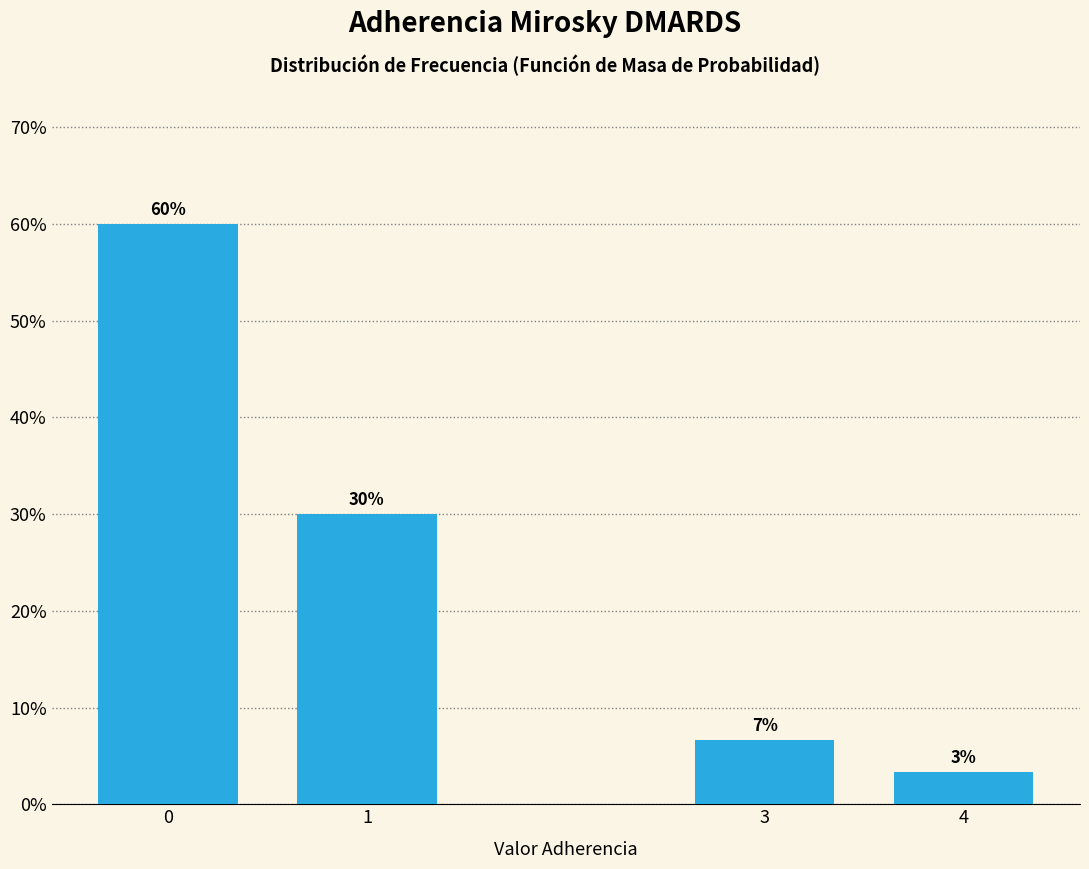

The value at 3 is 2.4. True or false?

False